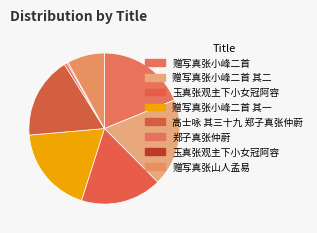

Which category has the smallest portion of the pie?

玉真张观主下小女冠阿容